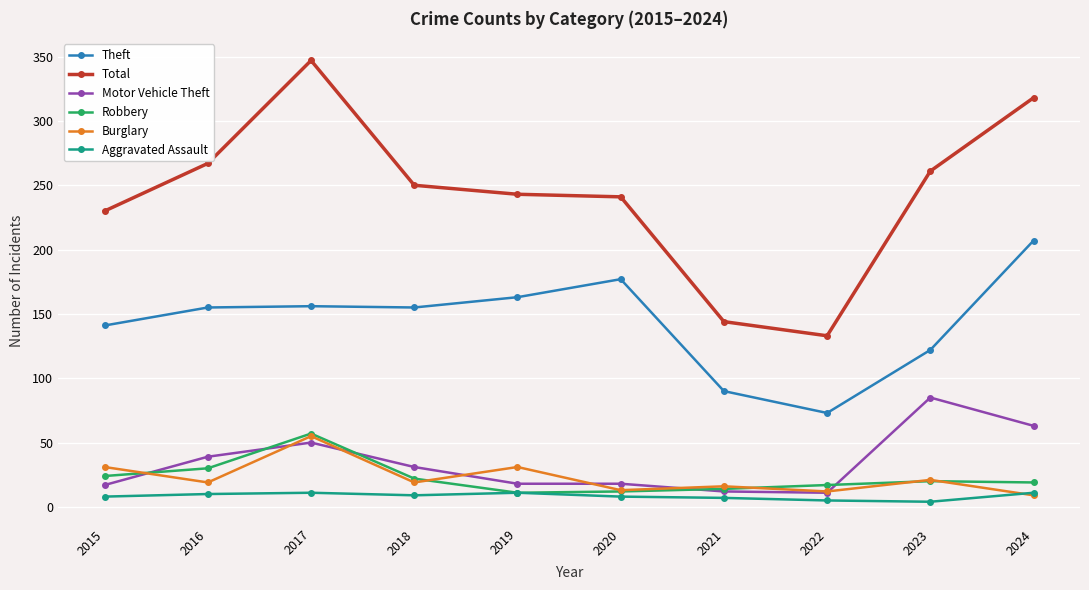

Which series changed the most between 2015 and 2017?

Total